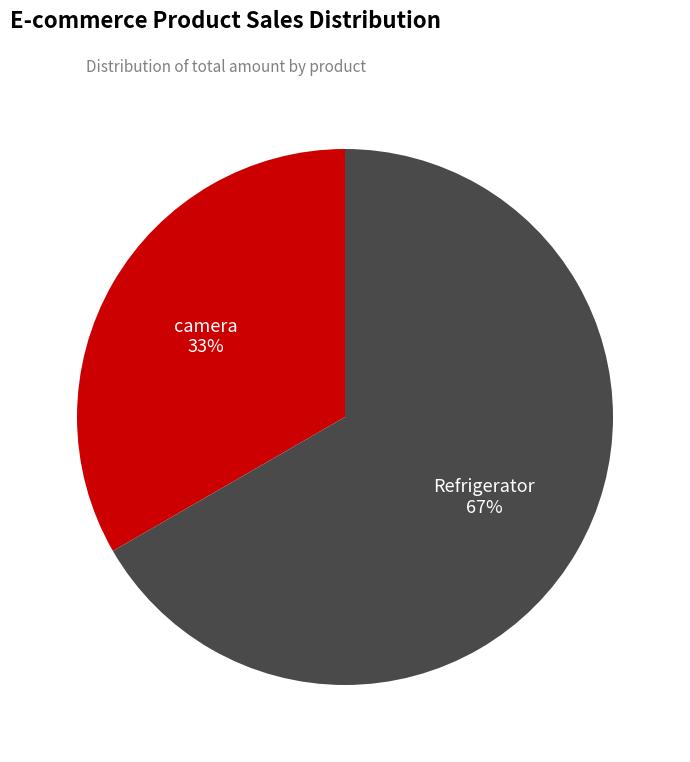

To the nearest percent, what percentage of the pie is camera?

33%